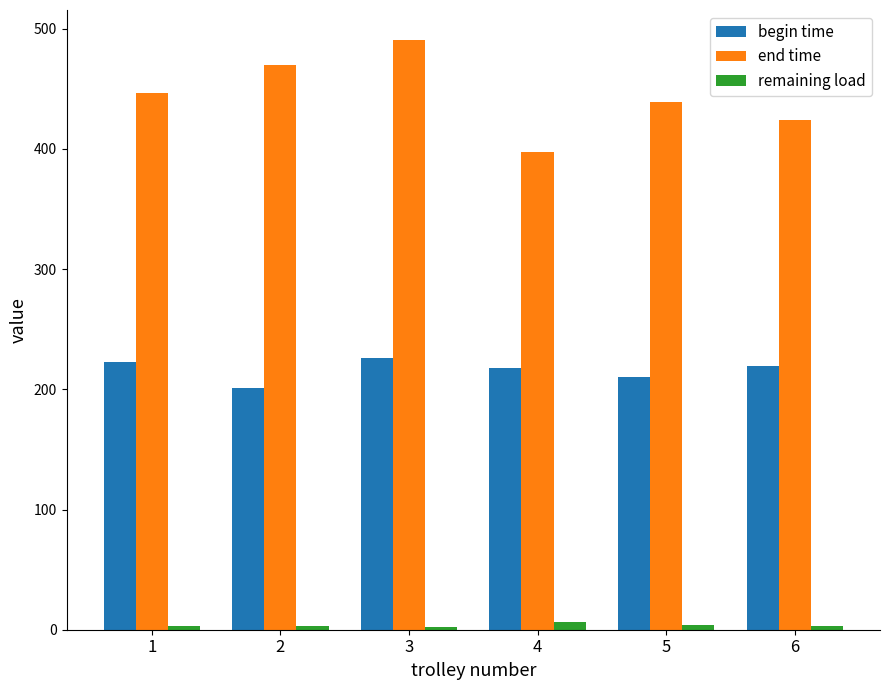

How many bars are there in total?

18